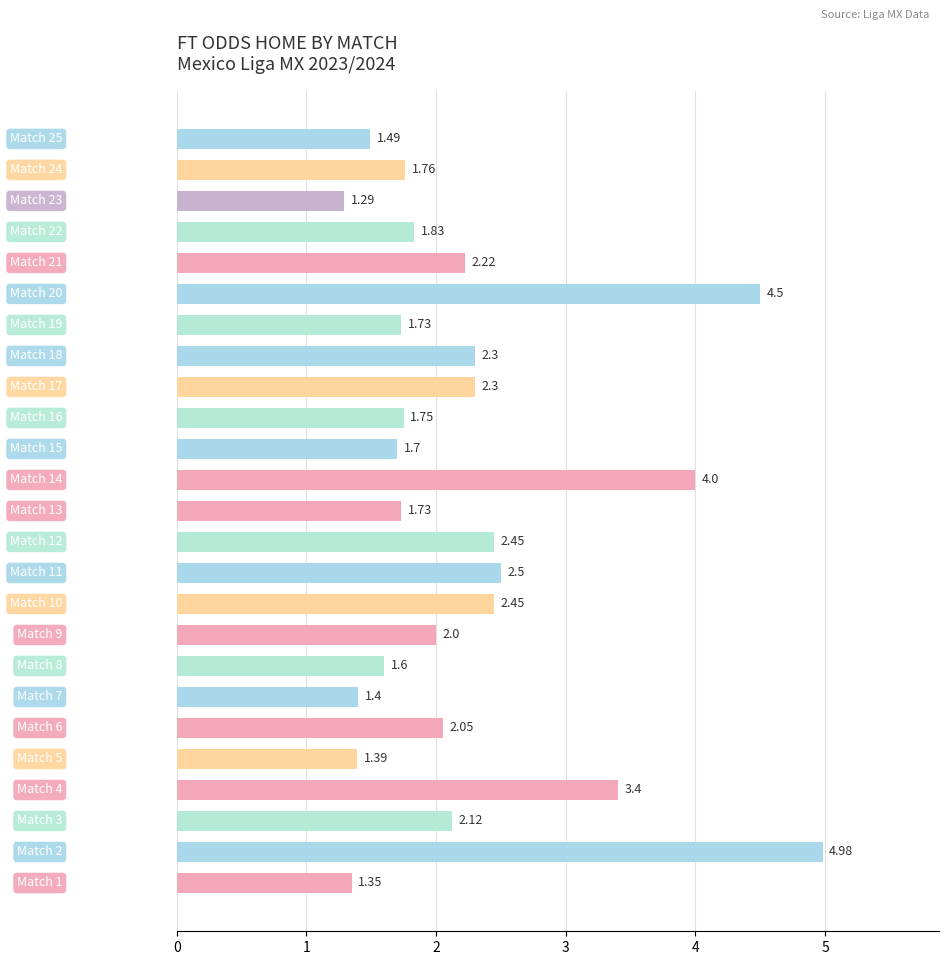

What is the difference between the maximum and minimum values?

3.7